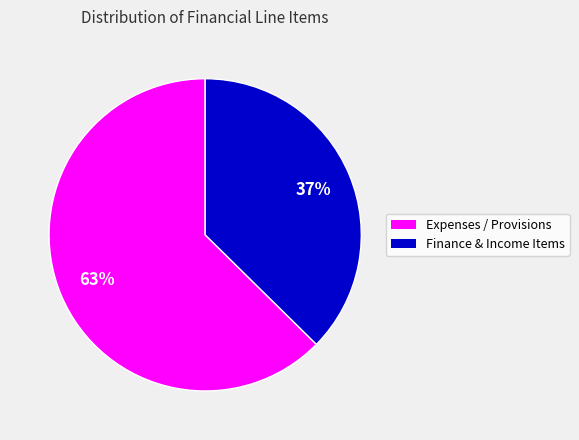

To the nearest percent, what is the average slice percentage?

50%